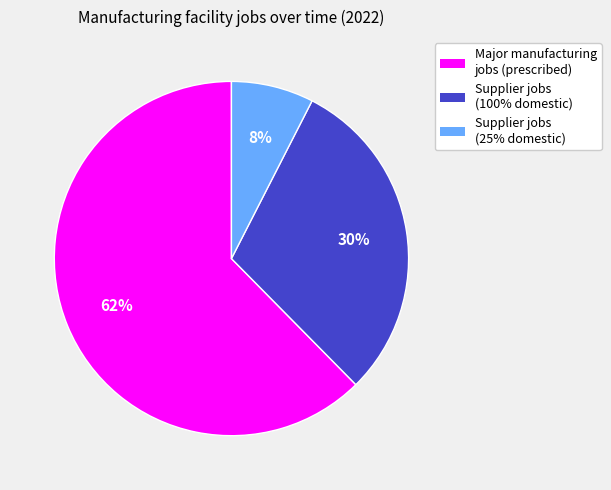

Which category has the biggest portion of the pie?

Major manufacturing jobs (prescribed)